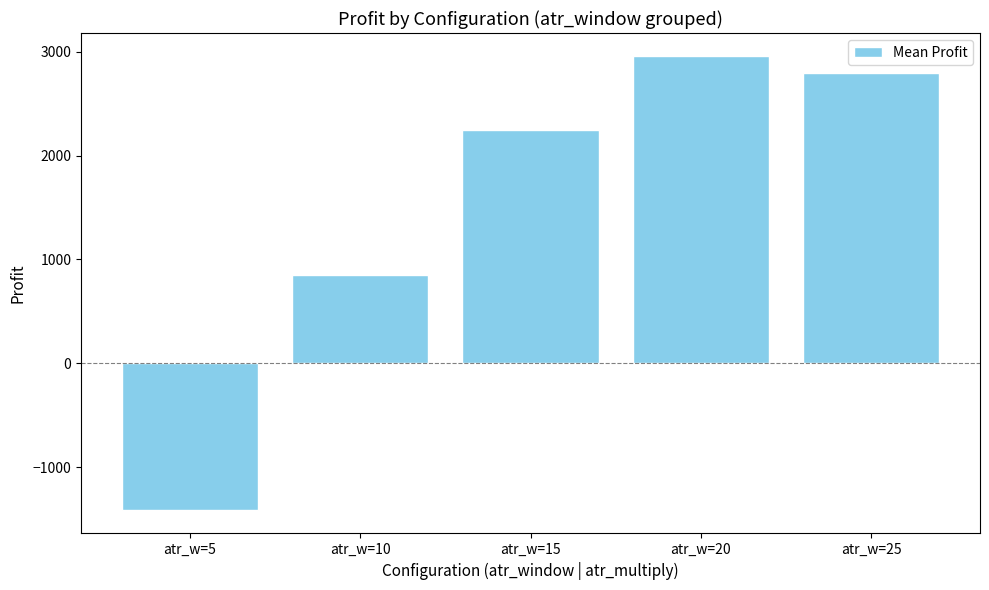

How many bars are there in total?

5